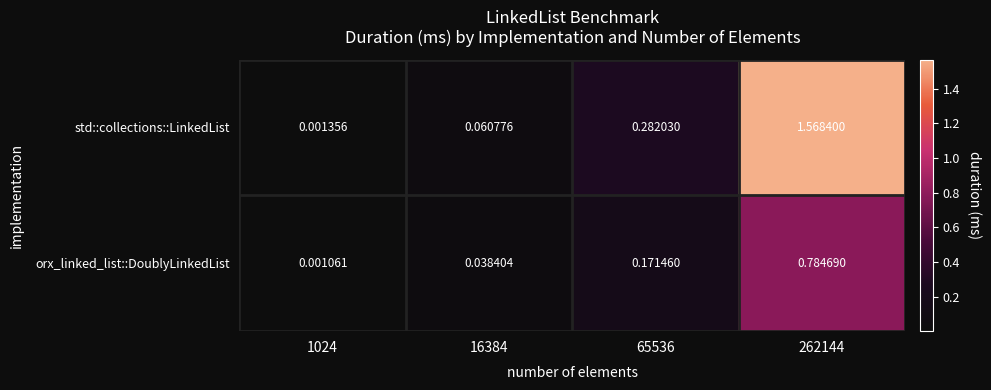

What is the total value across all series at 262144?

2.4